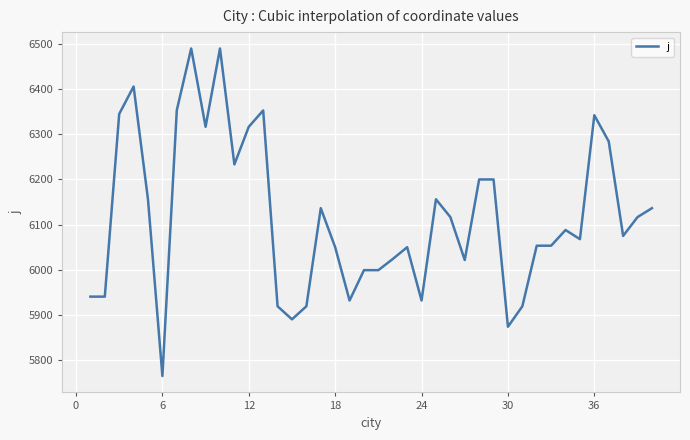

What is the difference between the maximum and minimum values?

725.3